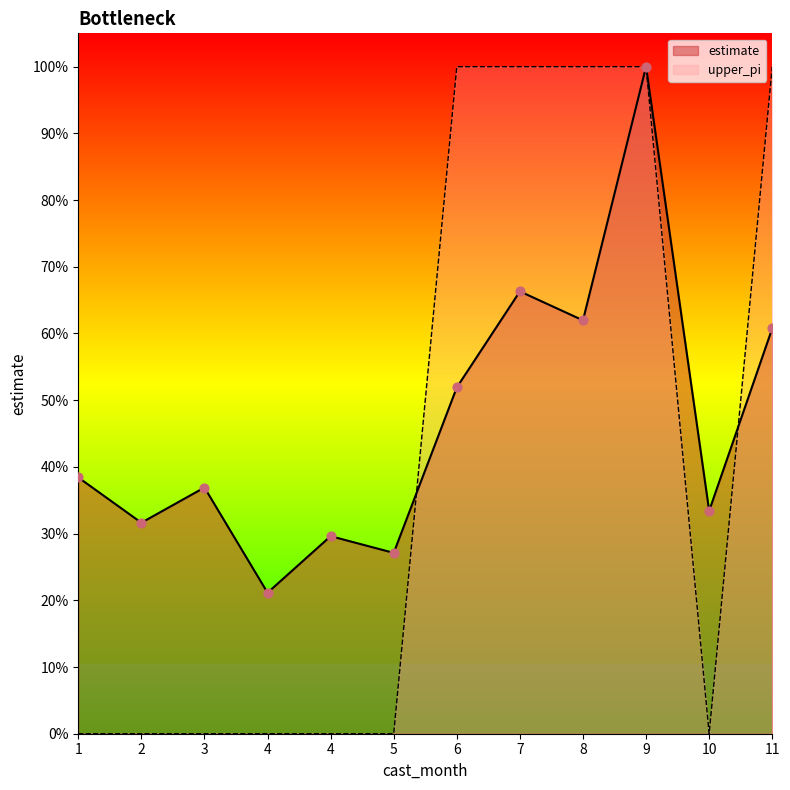

What are all the series names shown in the legend?

estimate, upper_pi